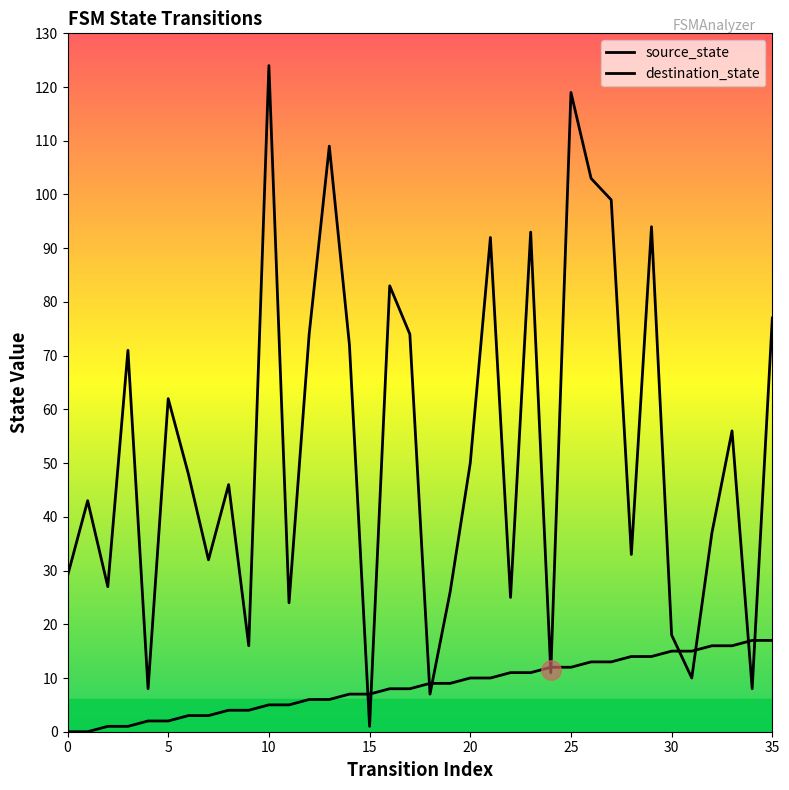

How many values in the source_state series are below 9?

18